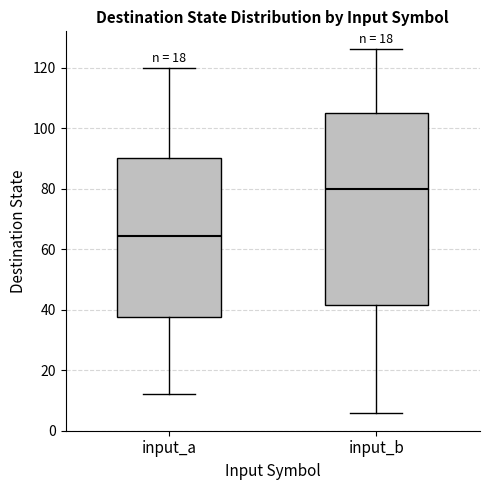

Which box is the tallest, from its lower edge to its upper edge?

input_b